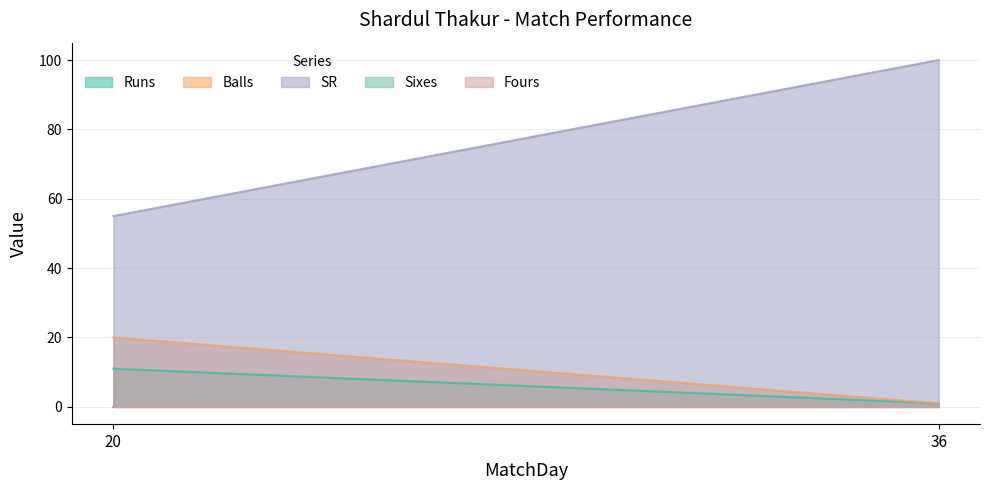

Which series changed the most between 20 and 36?

SR